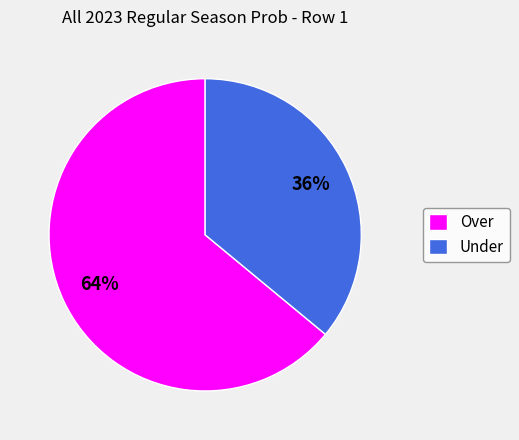

What is the majority slice?

Over